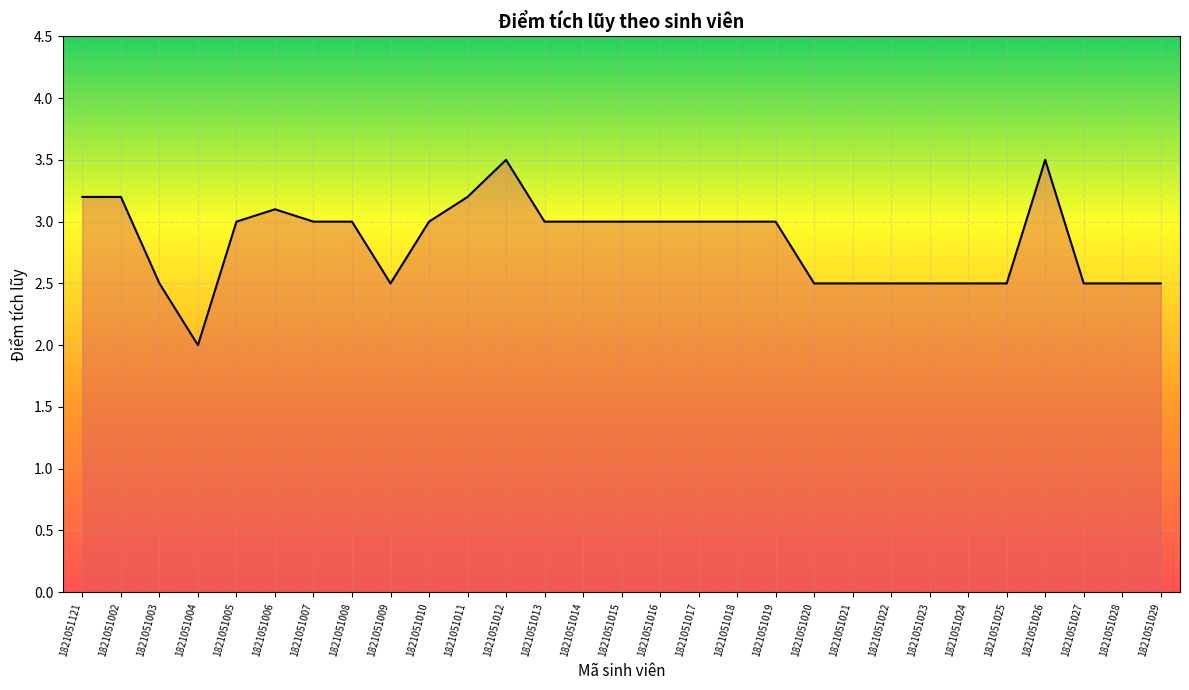

How many lines are shown in the chart?

1